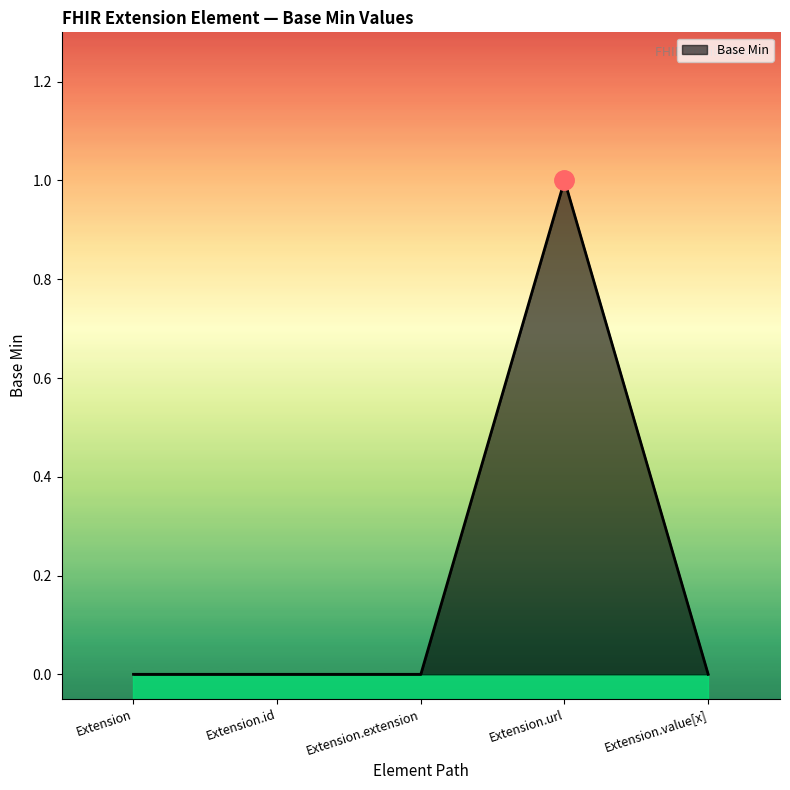

Is it true that the value at Extension.extension is 0?

True